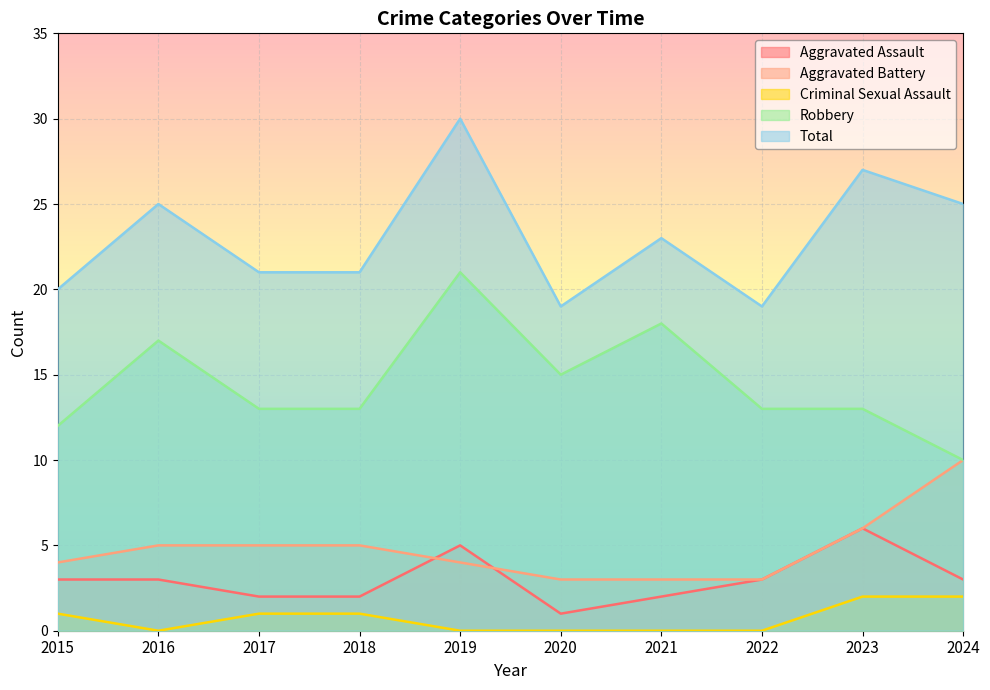

Where does the Criminal Sexual Assault series first go above 1?

2023